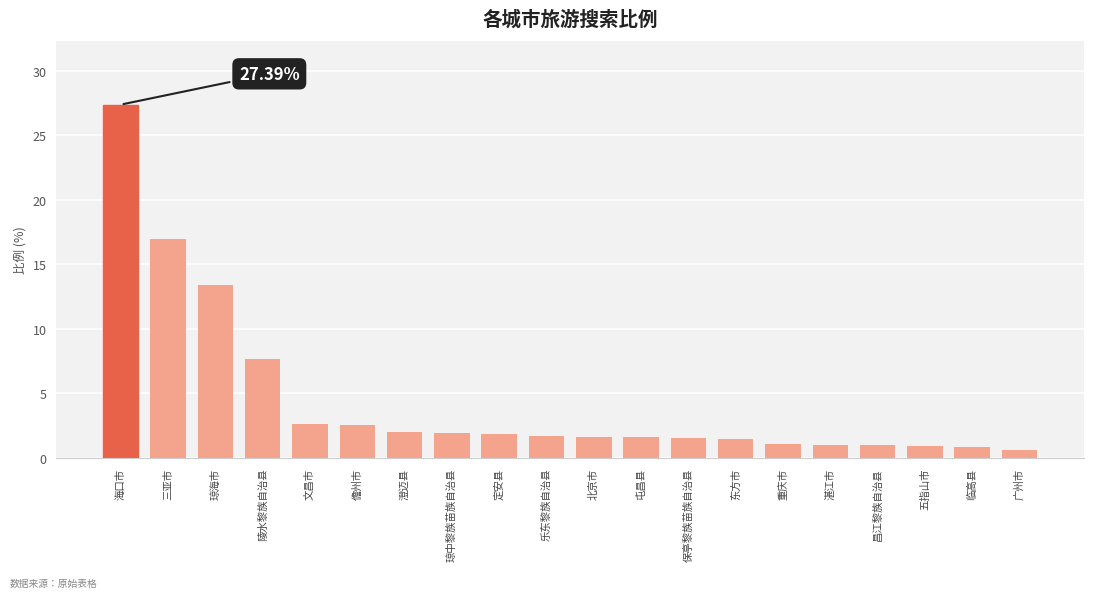

Which has a higher value, 三亚市 or 重庆市?

三亚市